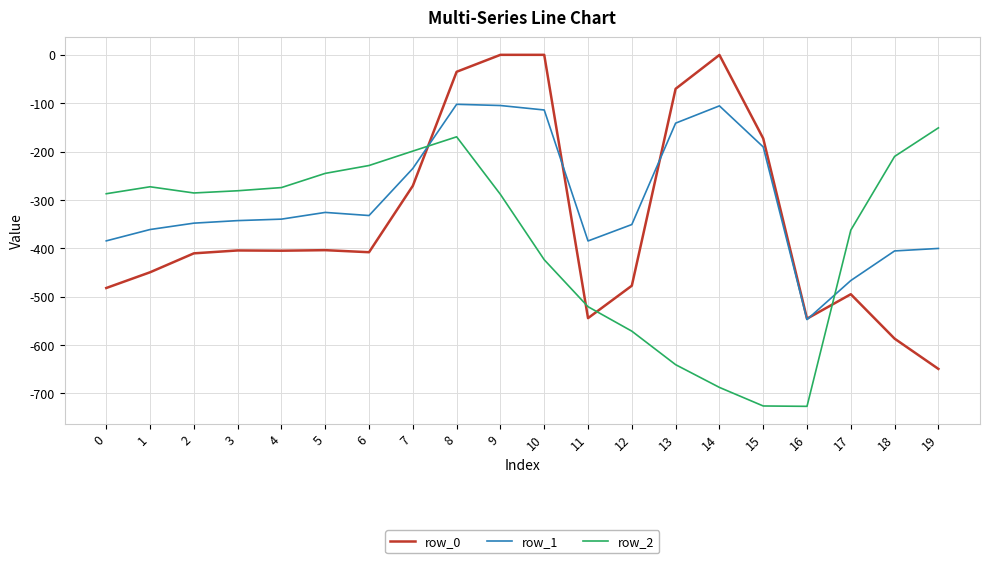

At which label does row_0 reach its minimum?

19